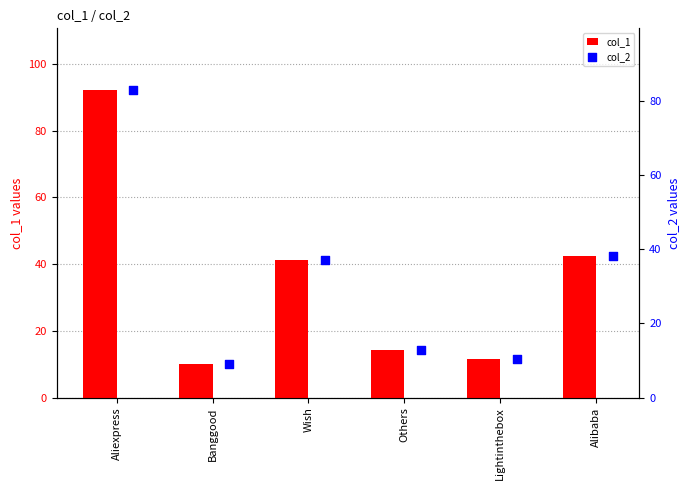

What are all the series names shown in the legend?

col_1, col_2